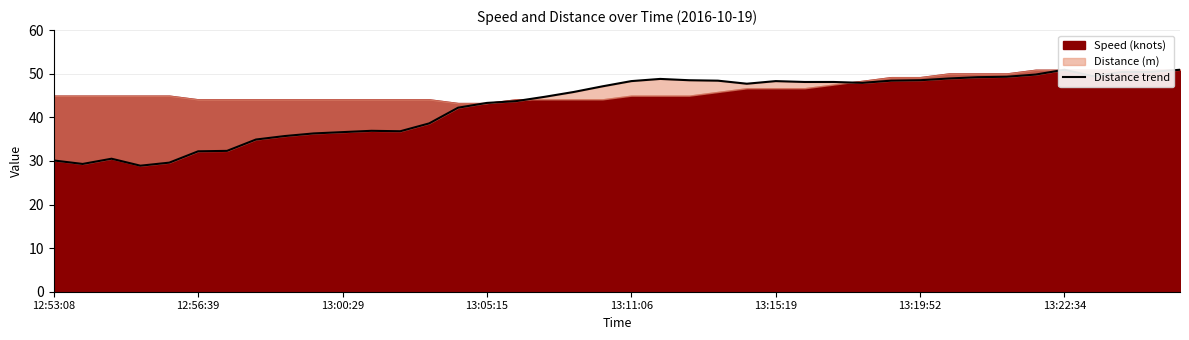

What is the change in value from 19 to 35?

+3.8